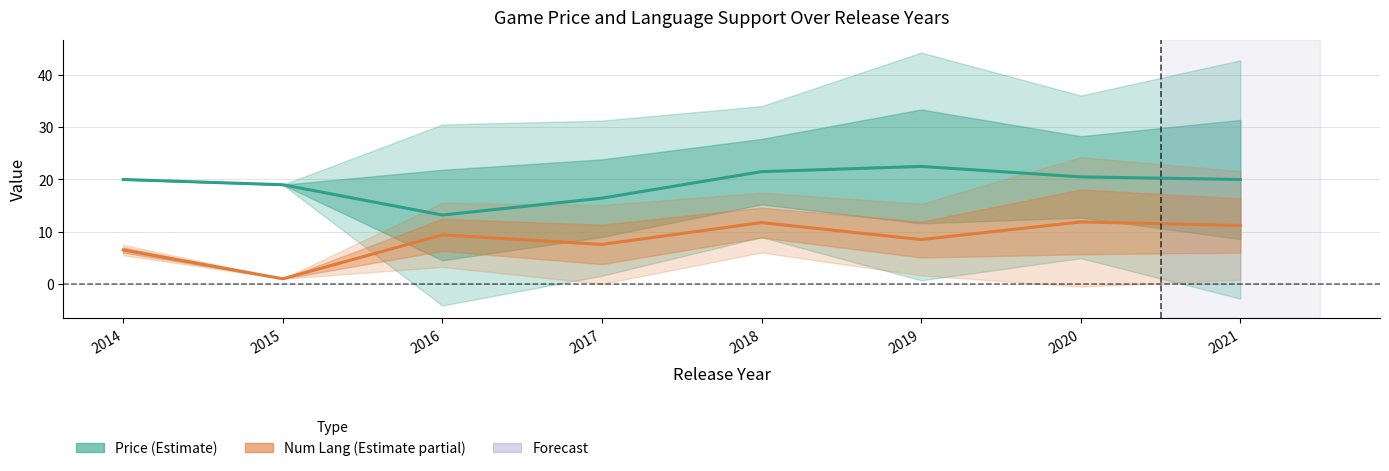

True or false: Num Languages (mean) has more than 1 interior local peaks.

True